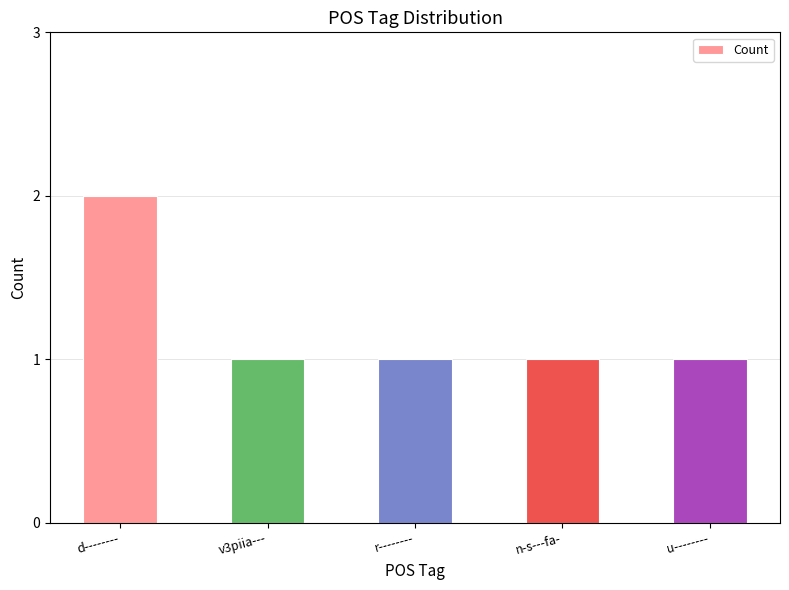

True or false: the data shows 1 at n-s---fa-.

True